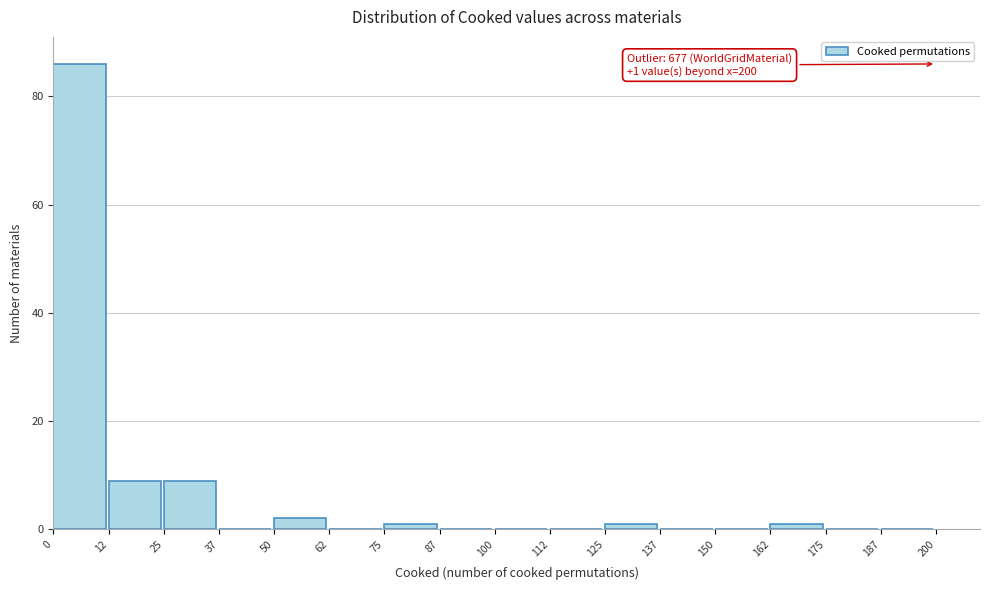

Over which range of the x-axis is the bar tallest?

0 to 12